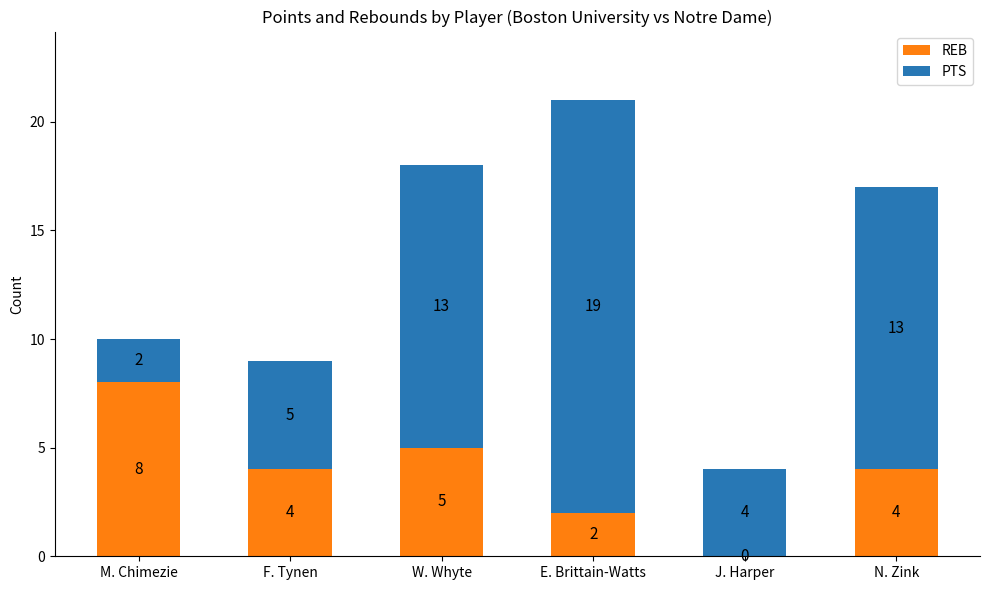

What is the maximum value for REB?

8